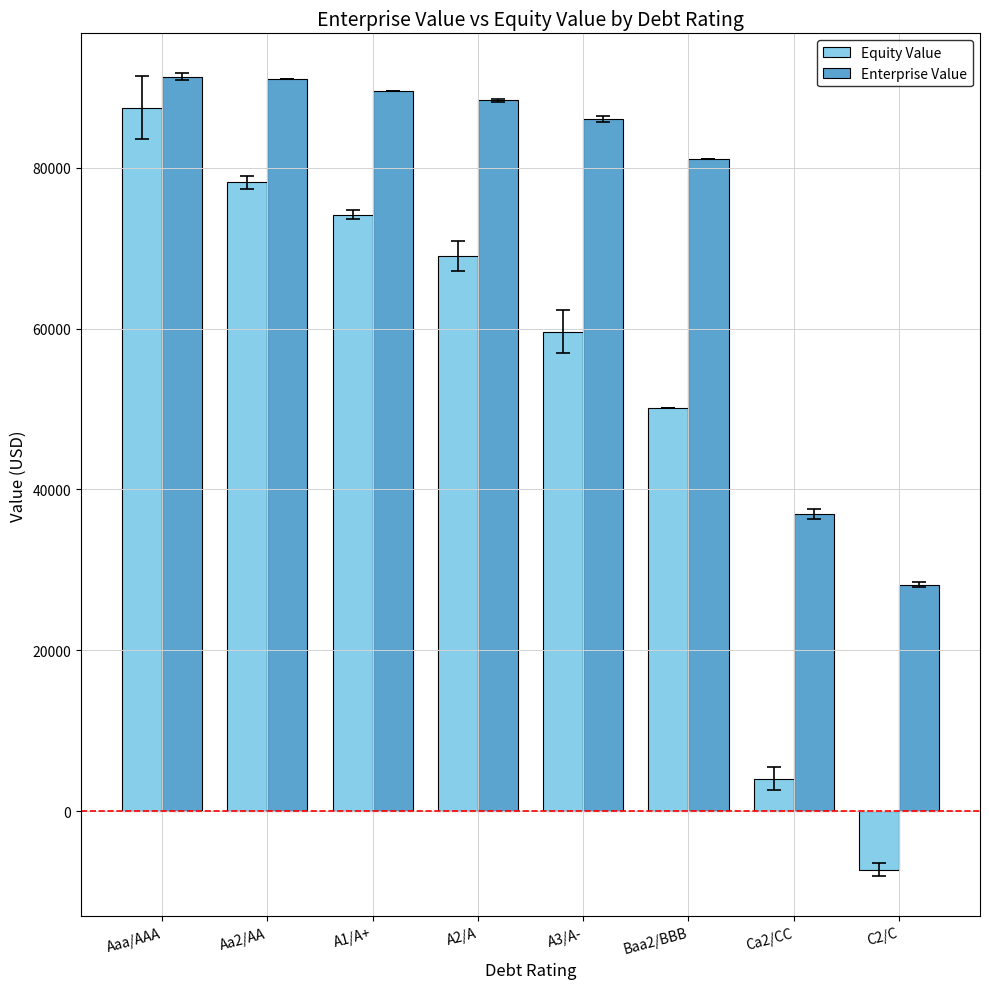

The value of Enterprise Value at A2/A is 38650.2. True or false?

False